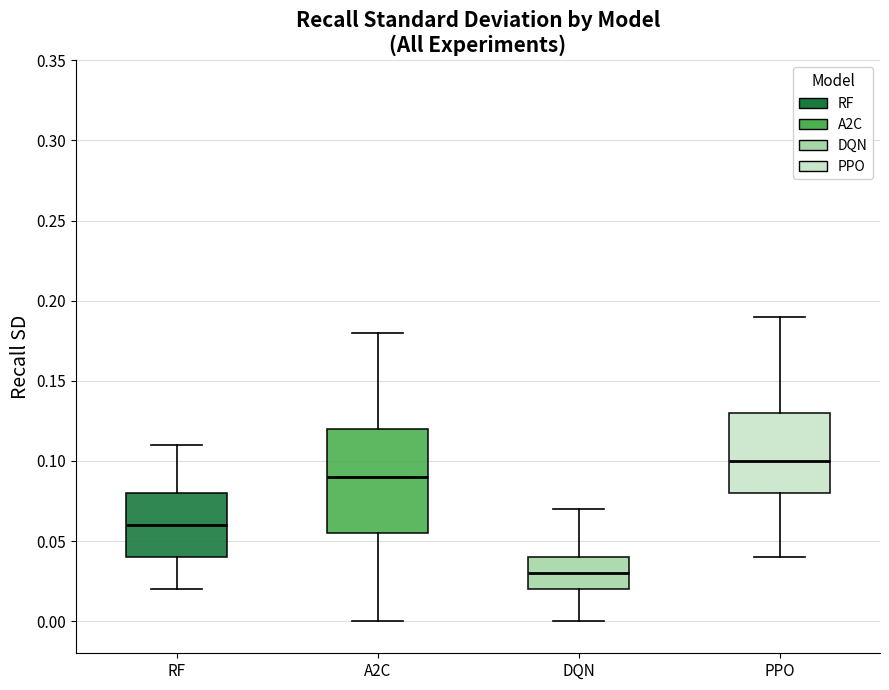

Comparing the boxes themselves (not the whiskers), which one is the tallest?

A2C